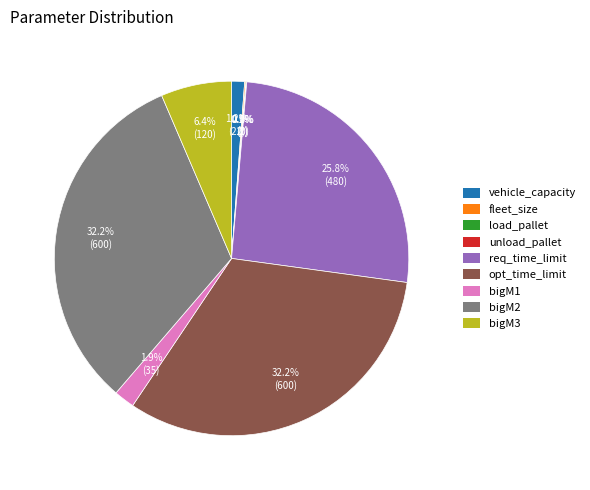

To the nearest percent, what portion does vehicle_capacity represent?

1%